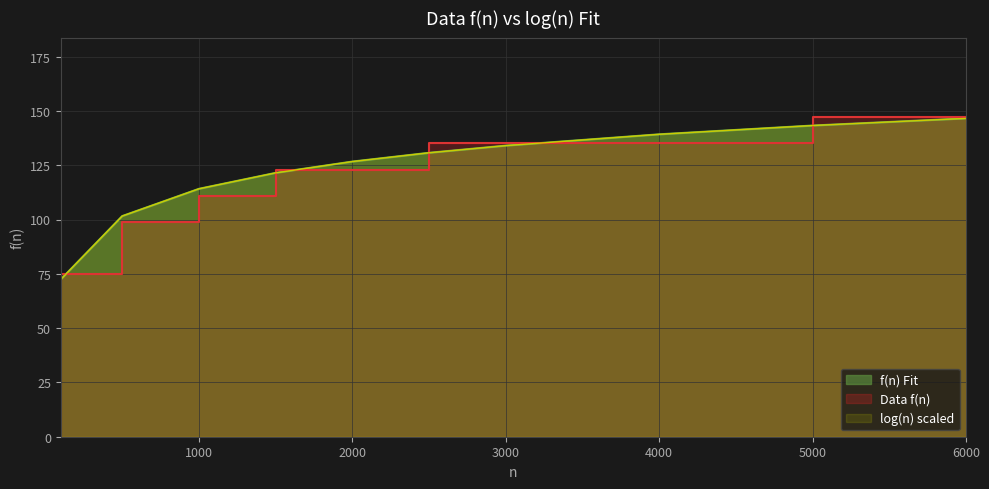

Count the number of categories in the chart.

10